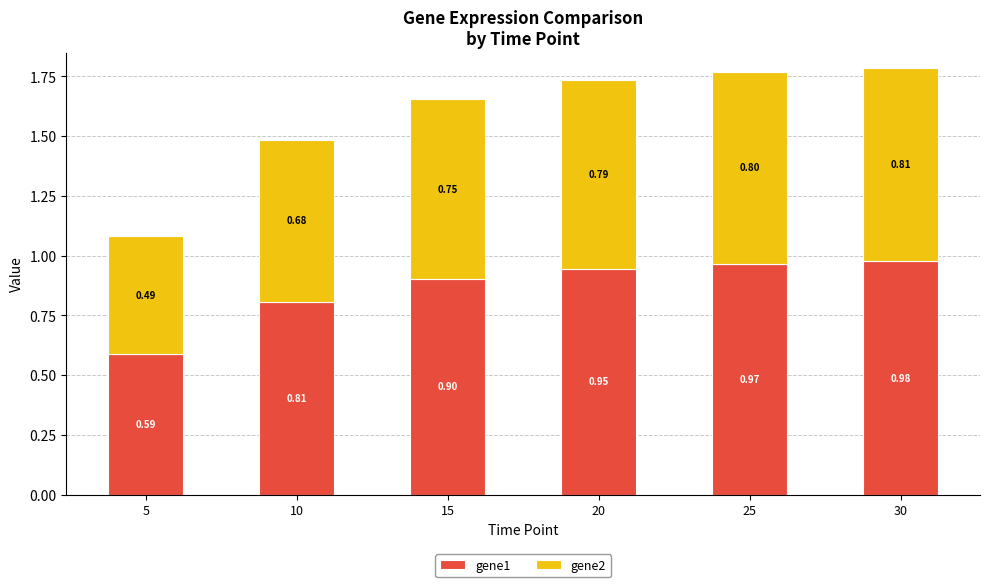

At which category is the sum across all series the highest?

30